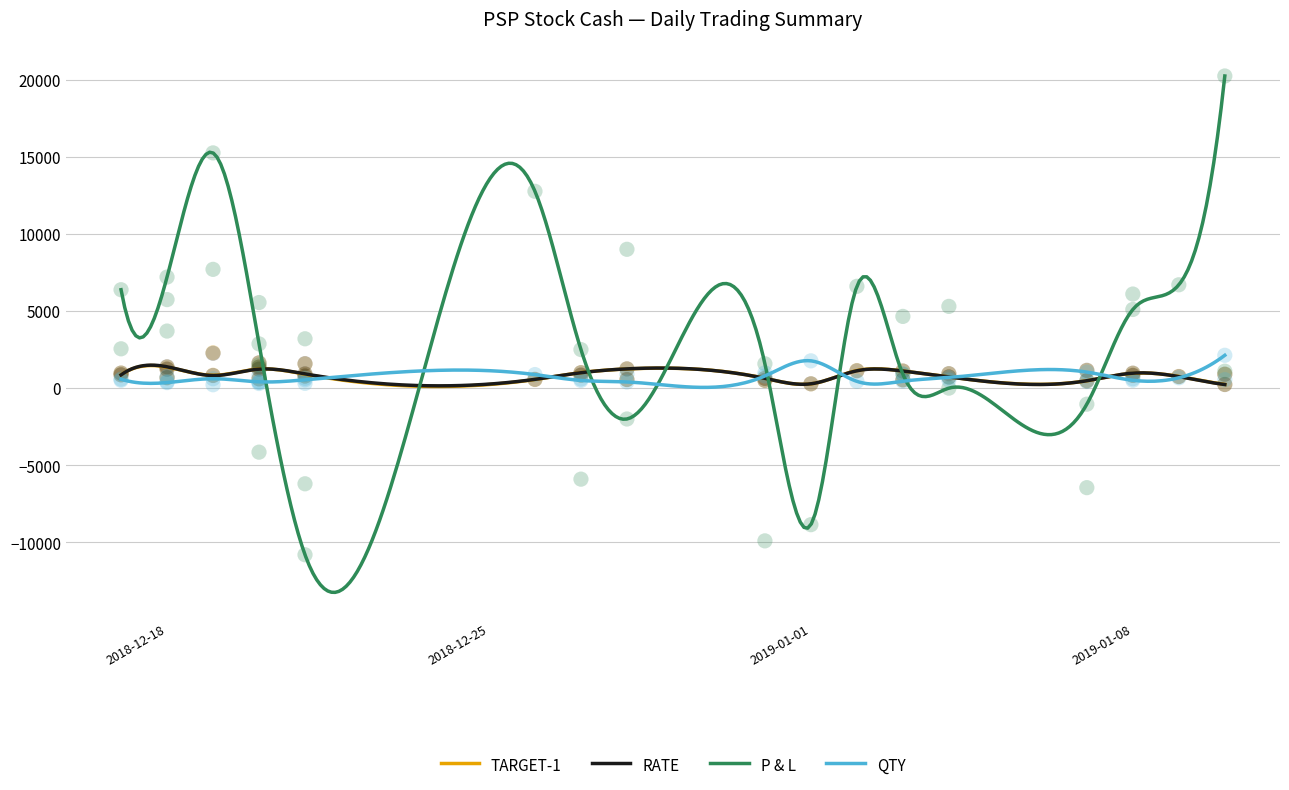

Which series has the widest spread of Y values?

P & L